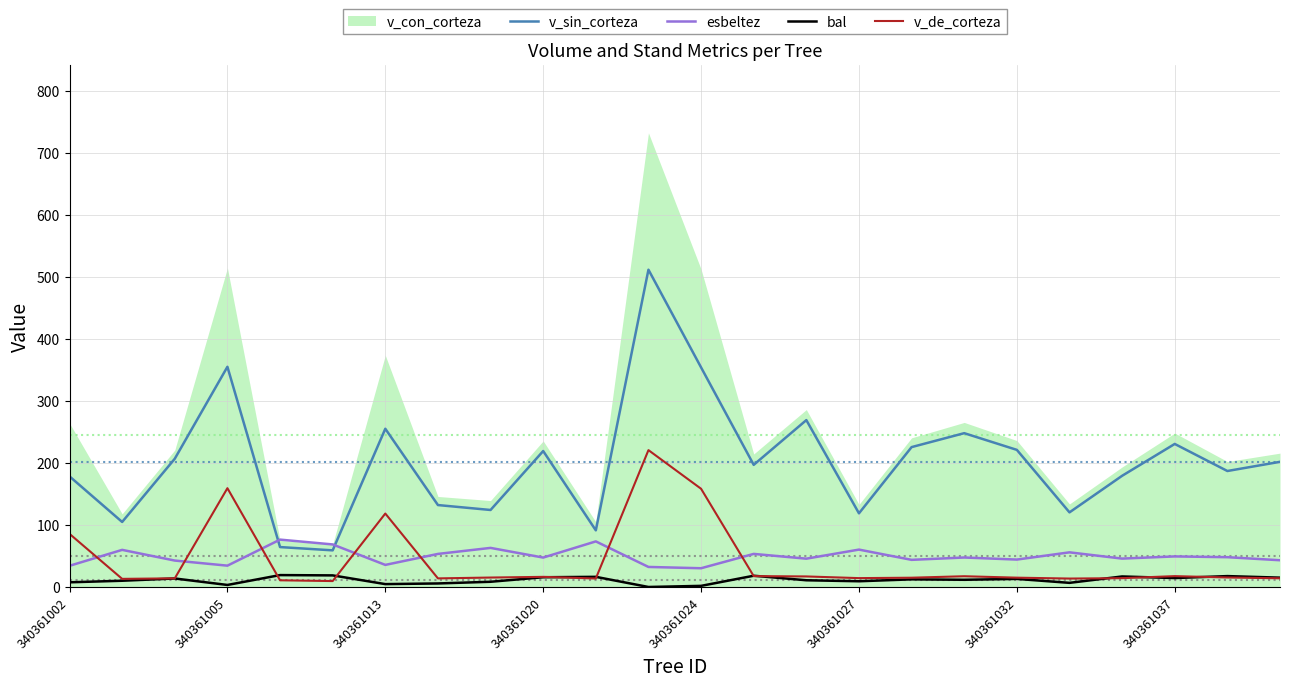

True or false: bal and esbeltez cross at least once.

False